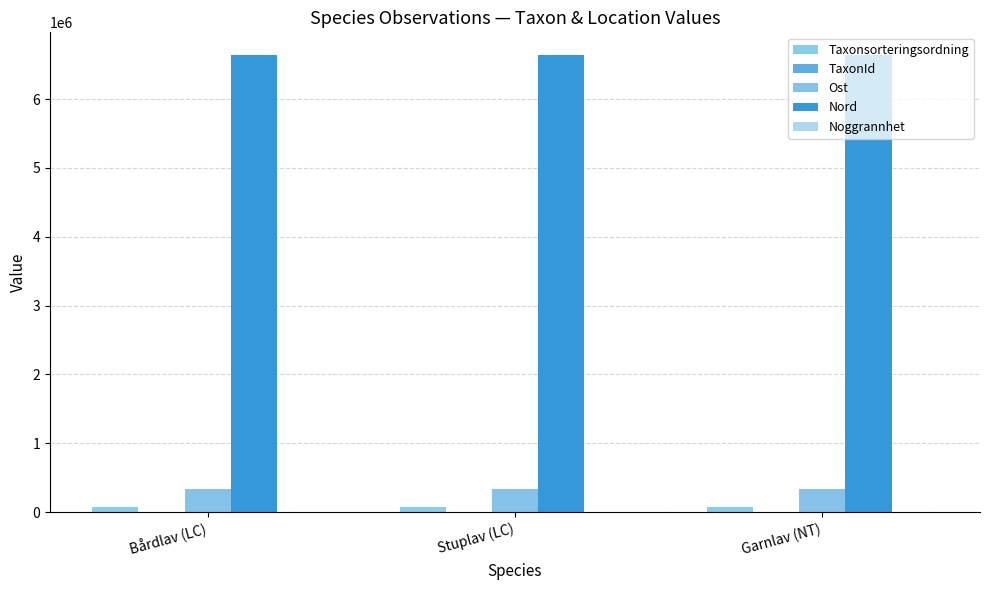

How many groups of bars are there?

3